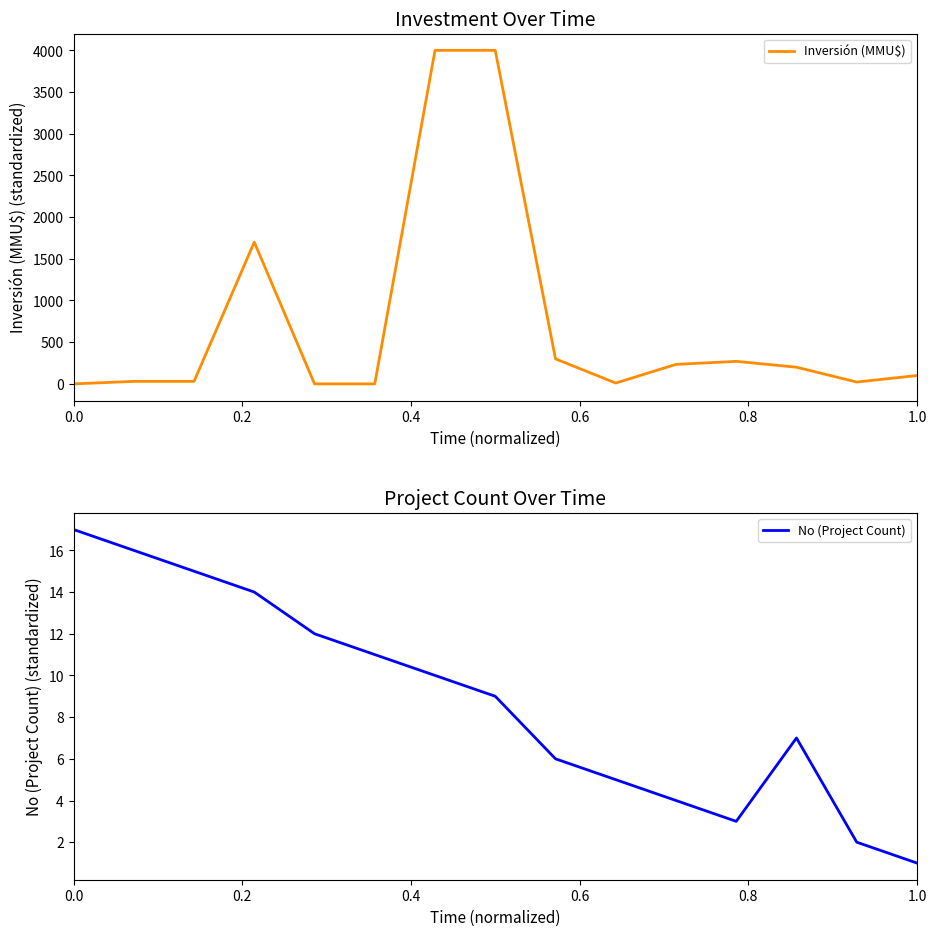

What is the highest value of the Inversión (MMU$) series?

4000